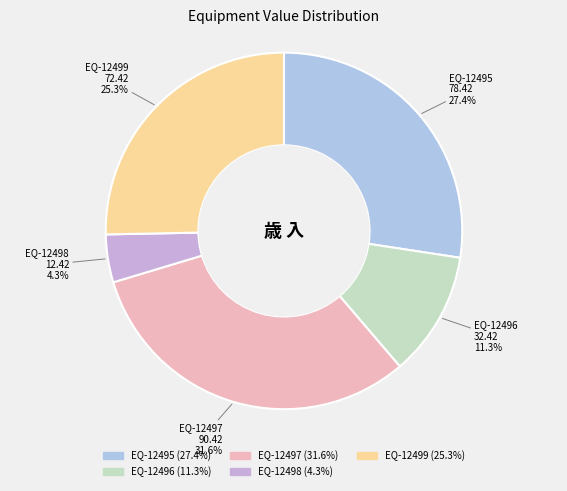

Rank the categories by value from lowest to highest.

EQ-12498, EQ-12496, EQ-12499, EQ-12495, EQ-12497